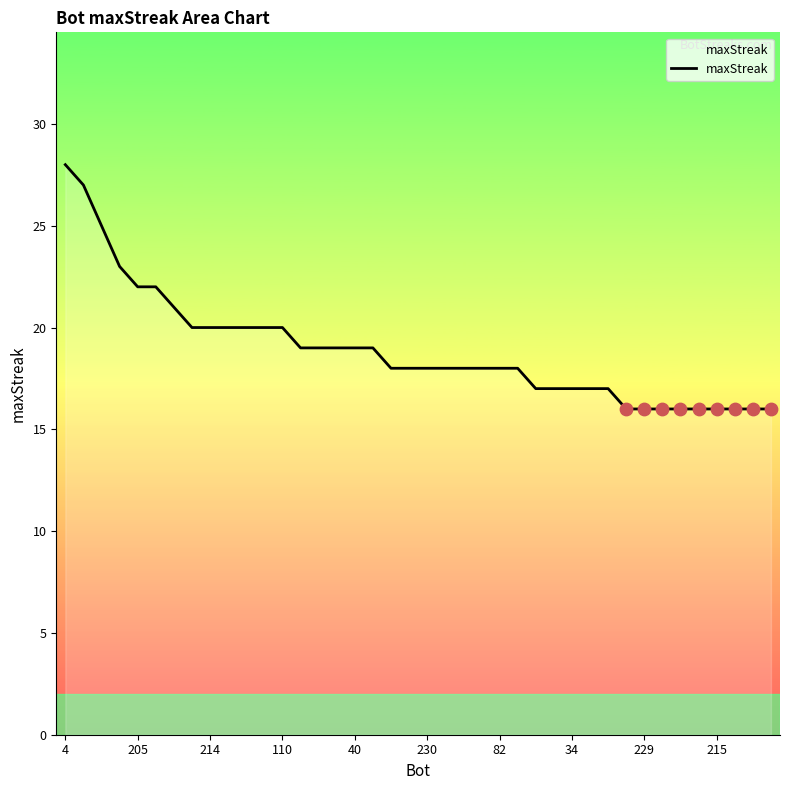

What is the change in value from 21 to 30?

-1